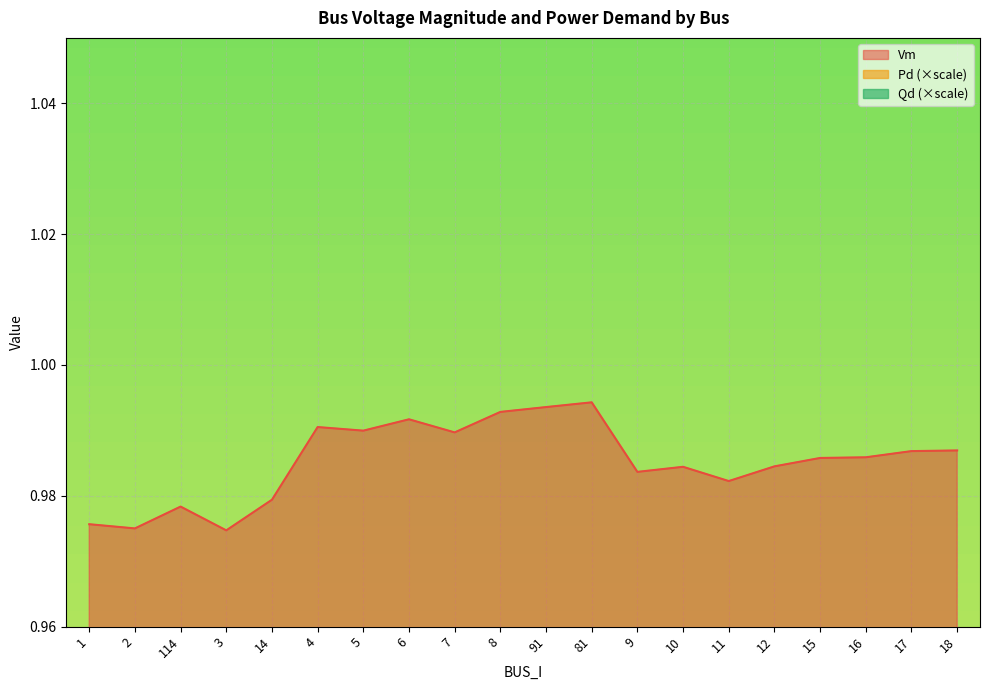

What position from the left is 5?

7